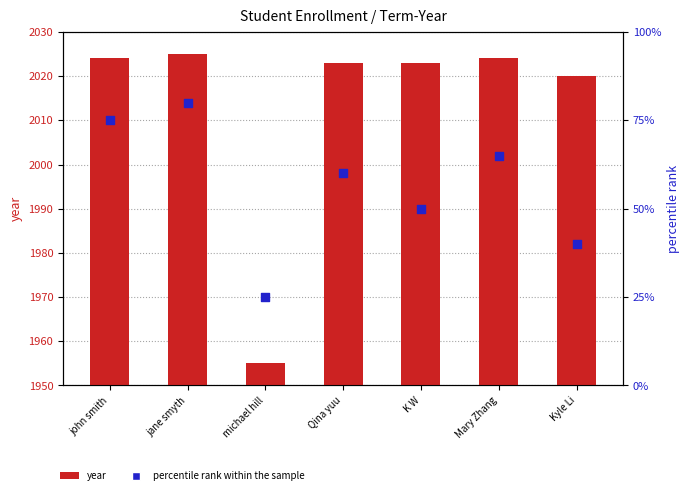

At which category is the sum across all series the highest?

jane smyth